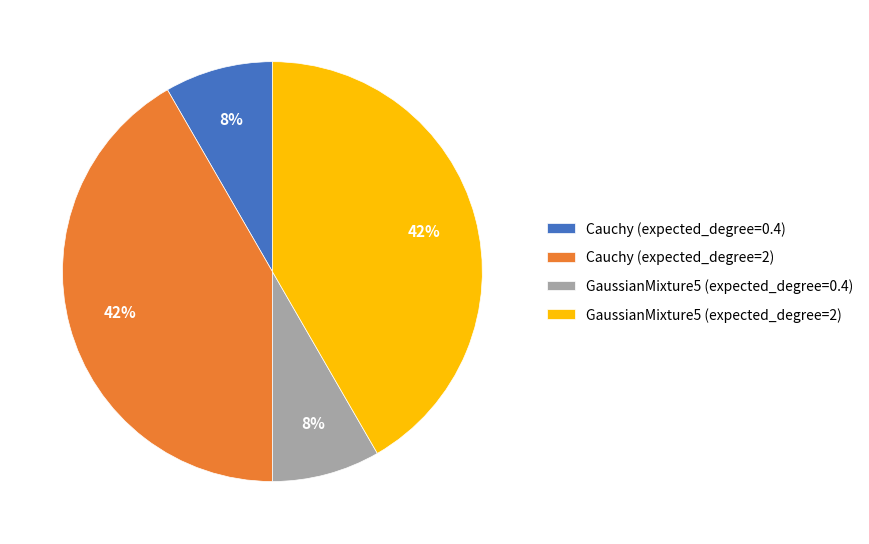

To the nearest percent, what is the combined percentage of GaussianMixture5 (expected_degree=2) and Cauchy (expected_degree=0.4)?

50%